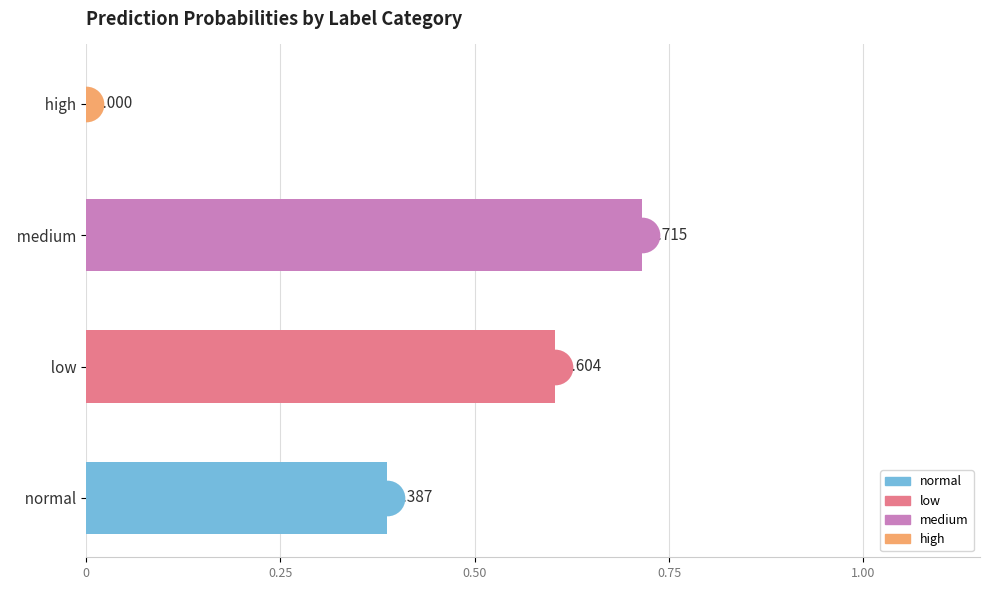

Which has a higher value, medium or normal?

medium